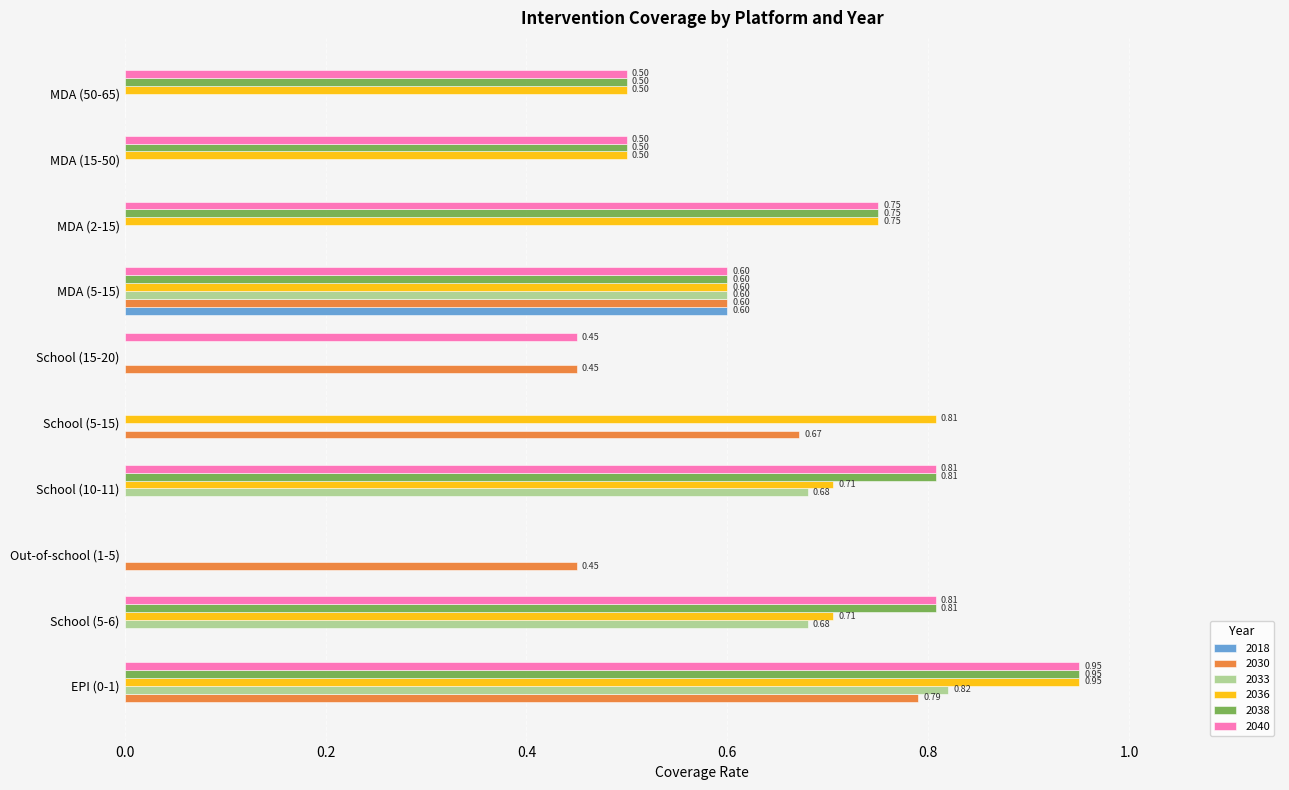

Which series has the largest total across all categories?

2036